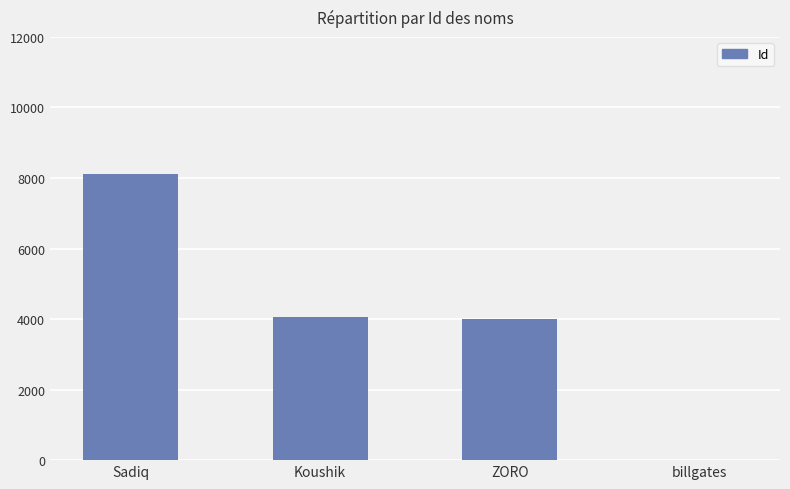

Is it true that the value at Sadiq is 8114?

True